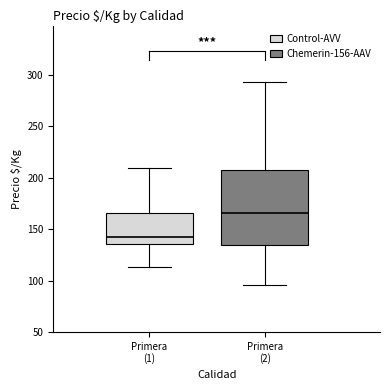

Reading left to right, read every box against the y-axis: the position of its median line, the range the box covers, and the ends of its whiskers. The values are not printed on the chart, so give them approximately, as read against the axis.

Primera (1): median 140, box 135 to 165, whiskers 115 to 210
Primera (2): median 165, box 135 to 205, whiskers 95 to 295